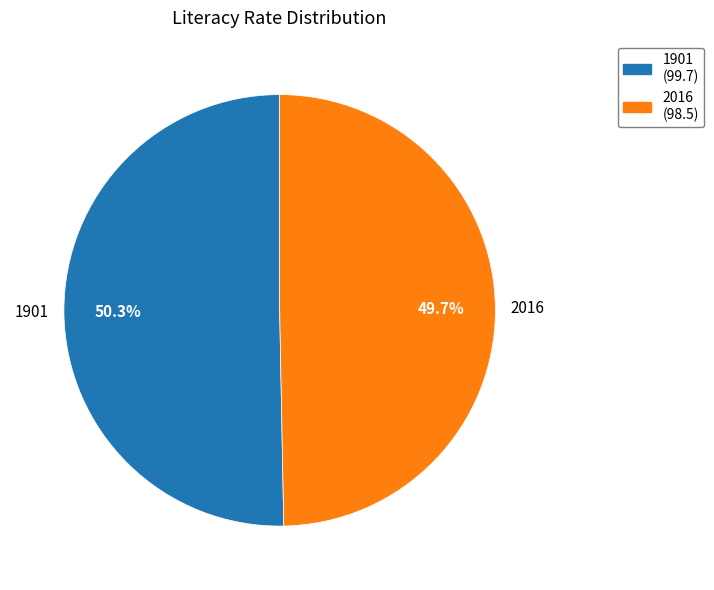

What is the smallest slice in the pie chart?

2016